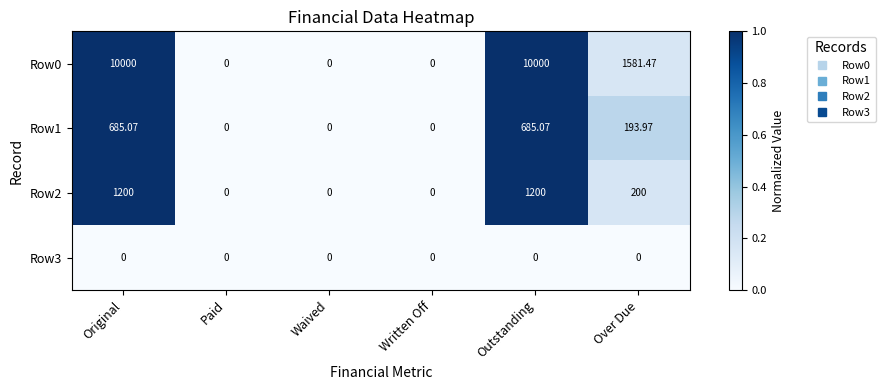

Is the value of Row3 at Outstanding greater than the value of Row1 at Outstanding?

No